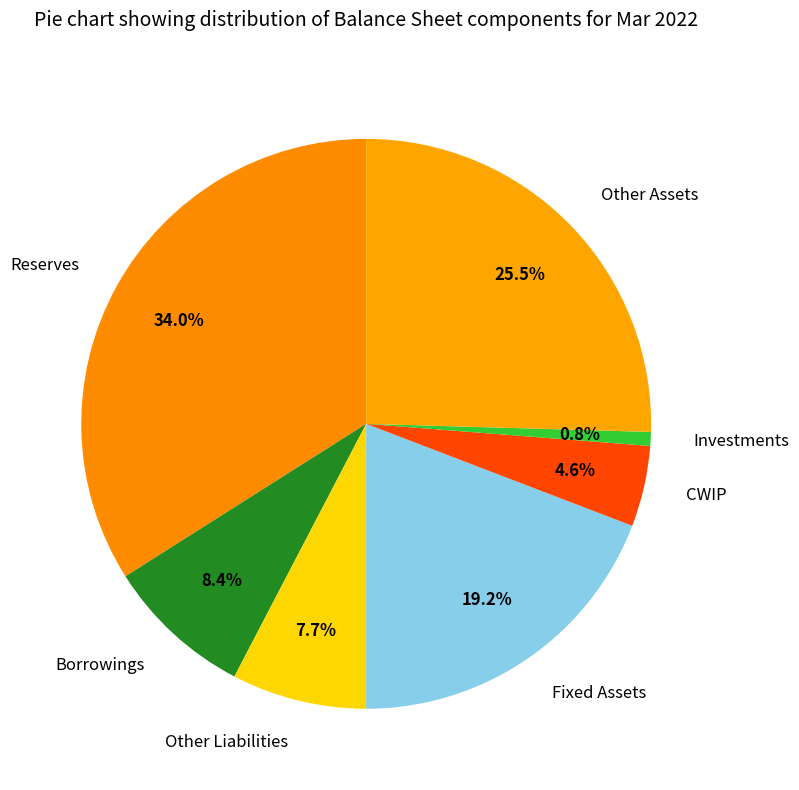

Approximately how many times larger is the value at Borrowings compared to CWIP?

1.8